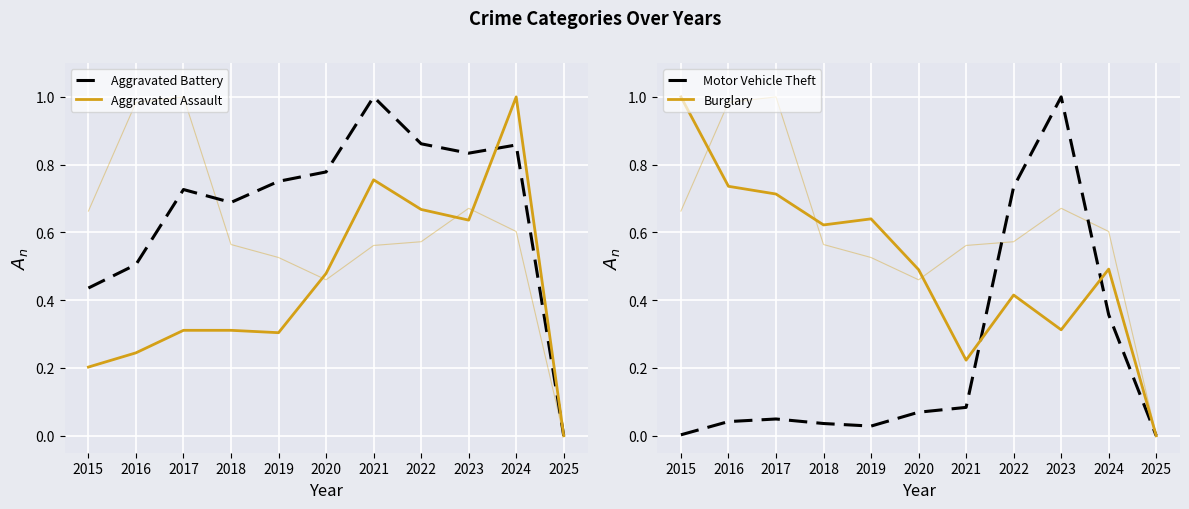

The Aggravated Assault series shows 0.3 at 2019. True or false?

True